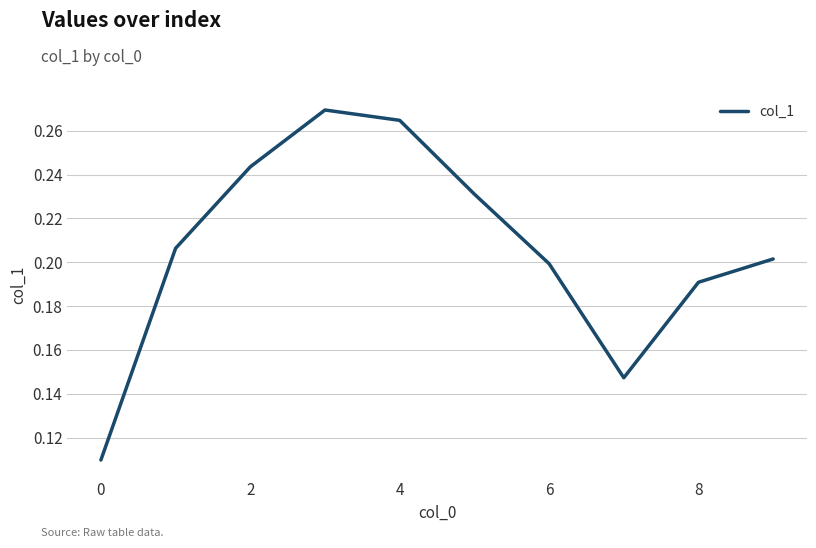

Is this an area chart (filled region under the line)?

No